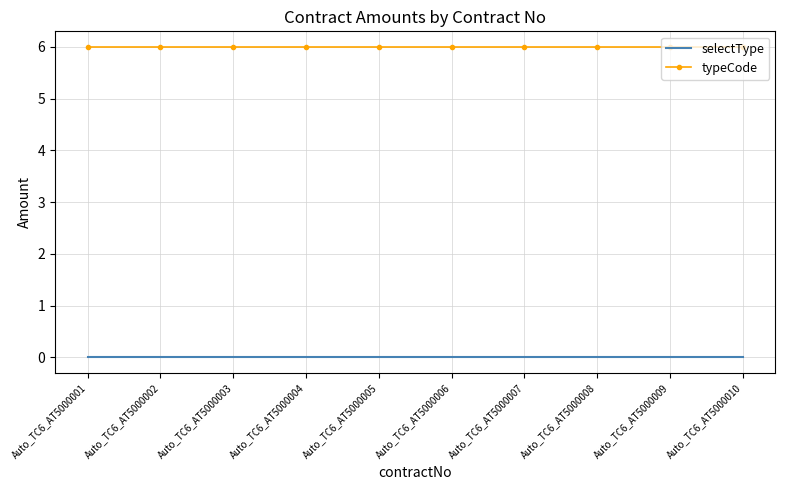

True or false: selectType and typeCode cross at least once.

False